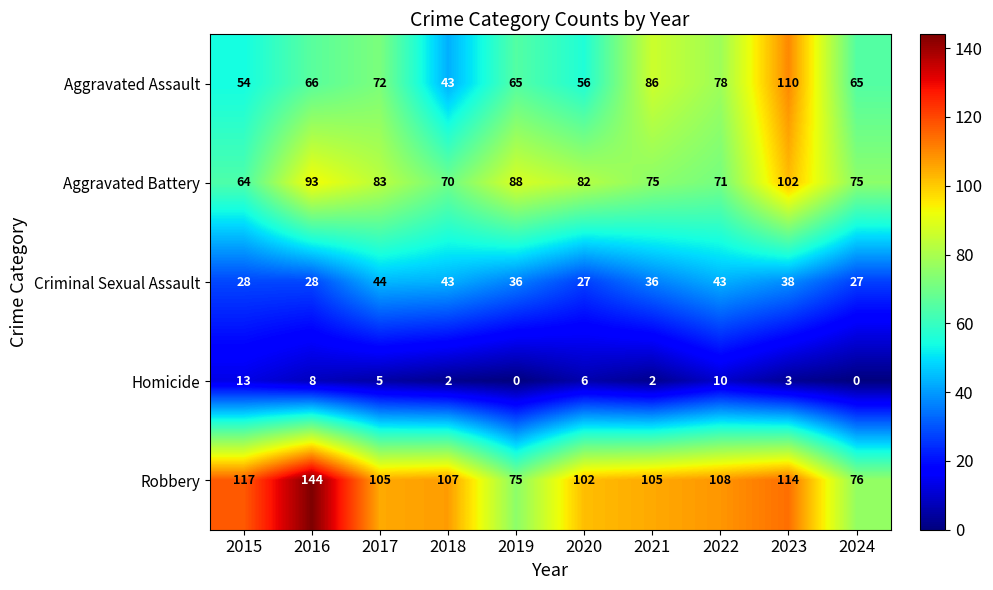

Which series has the widest spread of values?

Robbery